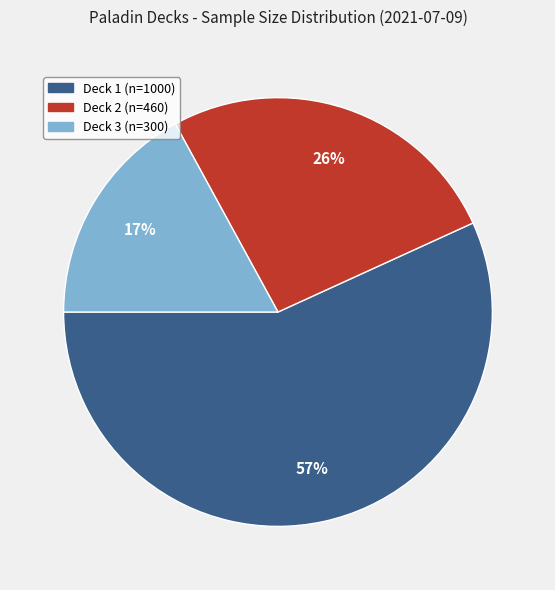

Is there a majority slice in this chart?

Yes